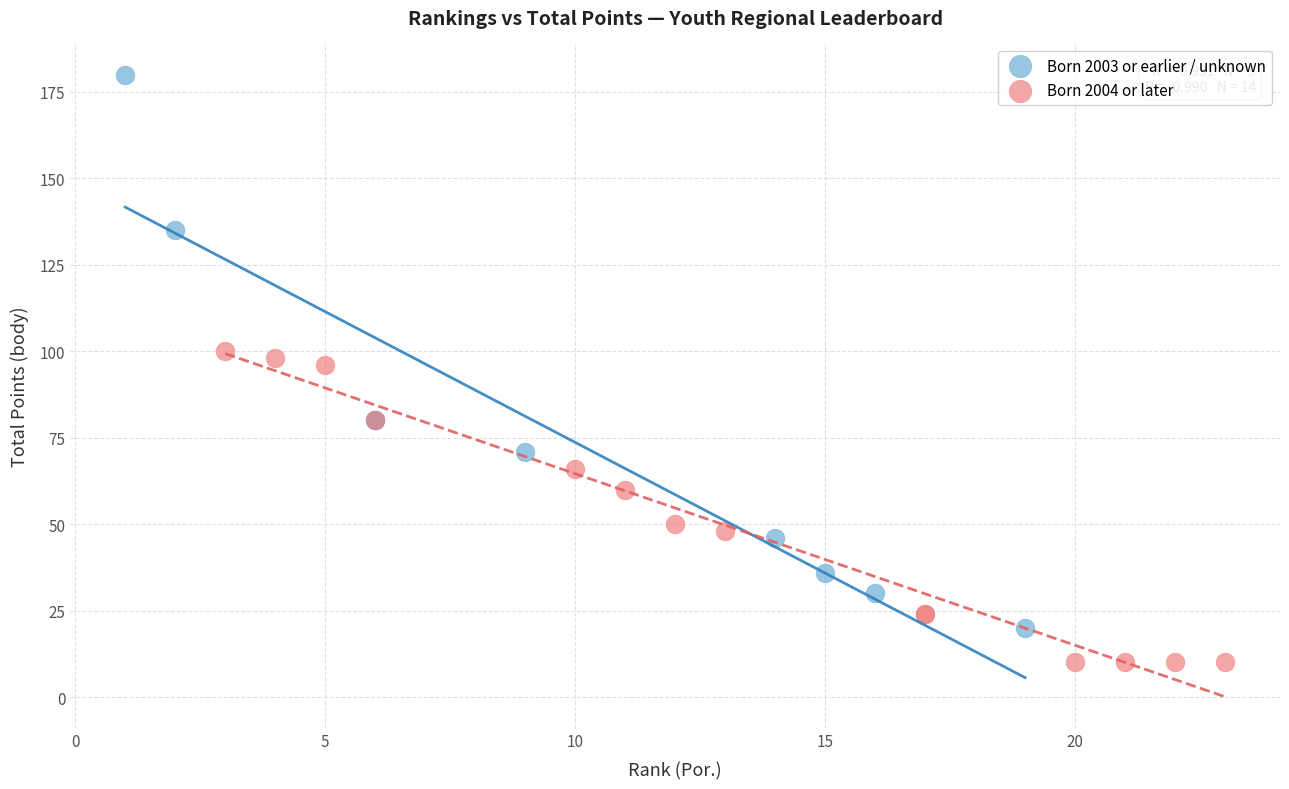

What are all the series names shown in the legend?

Born 2003 or earlier / unknown, Born 2004 or later